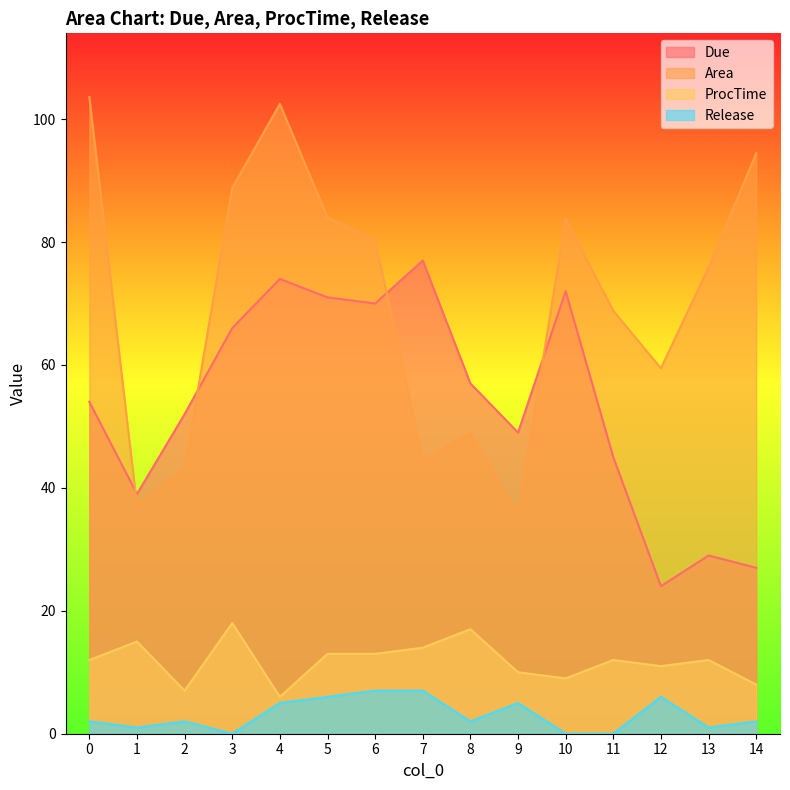

What is the value of the Due point at the 4th from the left?

66.0